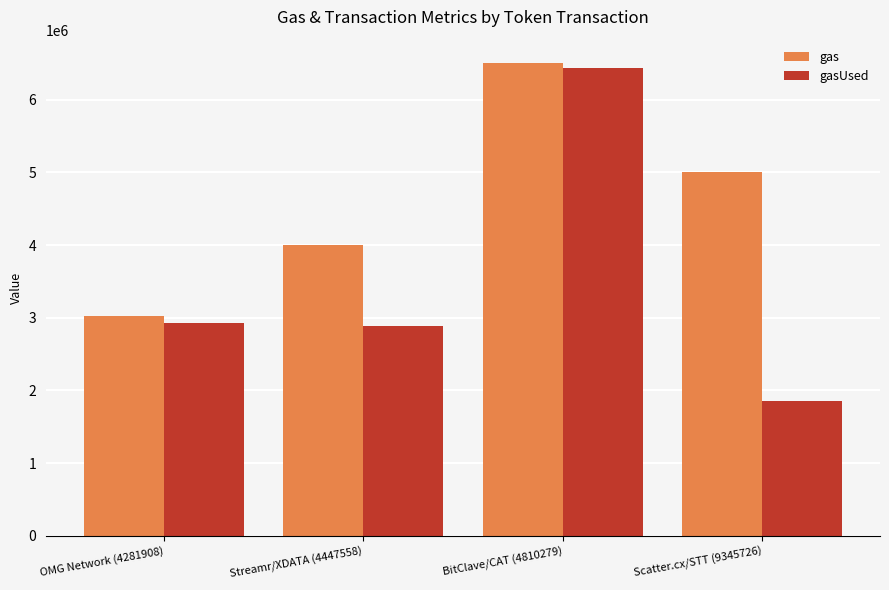

What are all the series names shown in the legend?

gas, gasUsed